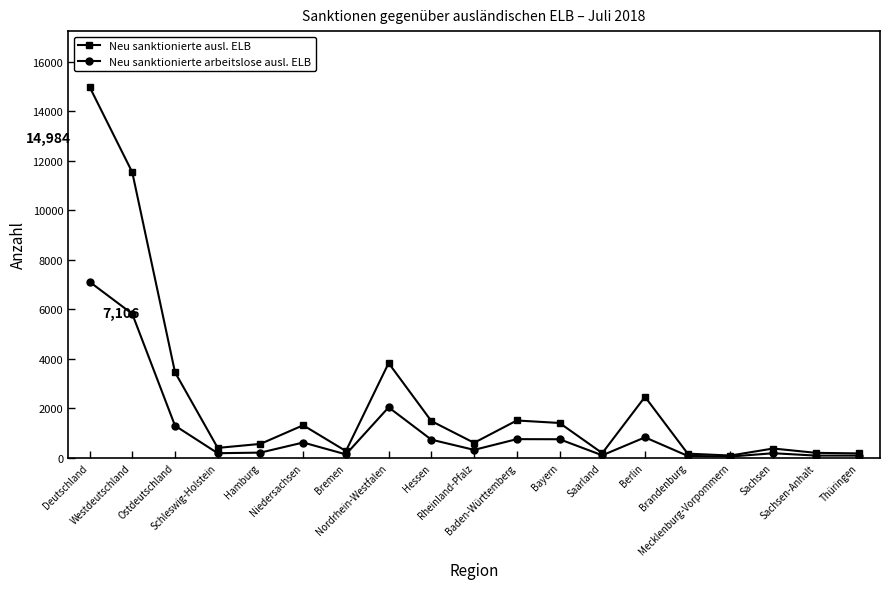

List the series in order of their peak value, lowest first.

Neu sanktionierte arbeitslose ausl. ELB, Neu sanktionierte ausl. ELB